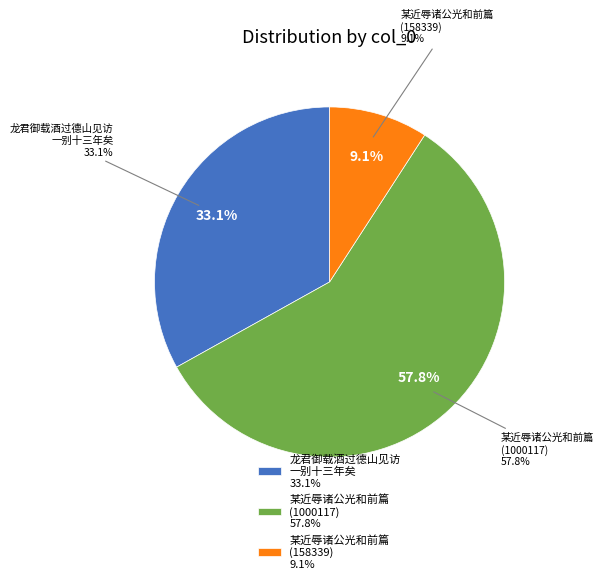

Approximately how many times larger is the value at 某近辱诸公光和前篇鄙思未已复自次元韵奉呈(1000117) compared to 龙君御载酒过德山见访一别十三年矣感念存没不觉悽然已复自笑举觥相乐遂大醉?

1.7